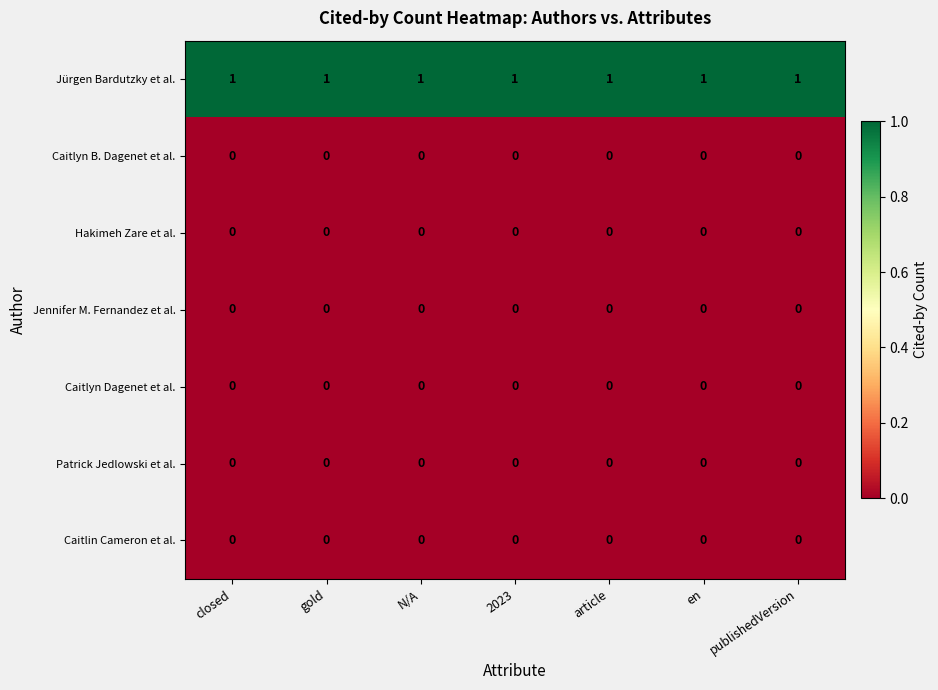

At how many categories does at least one series exceed 0?

7